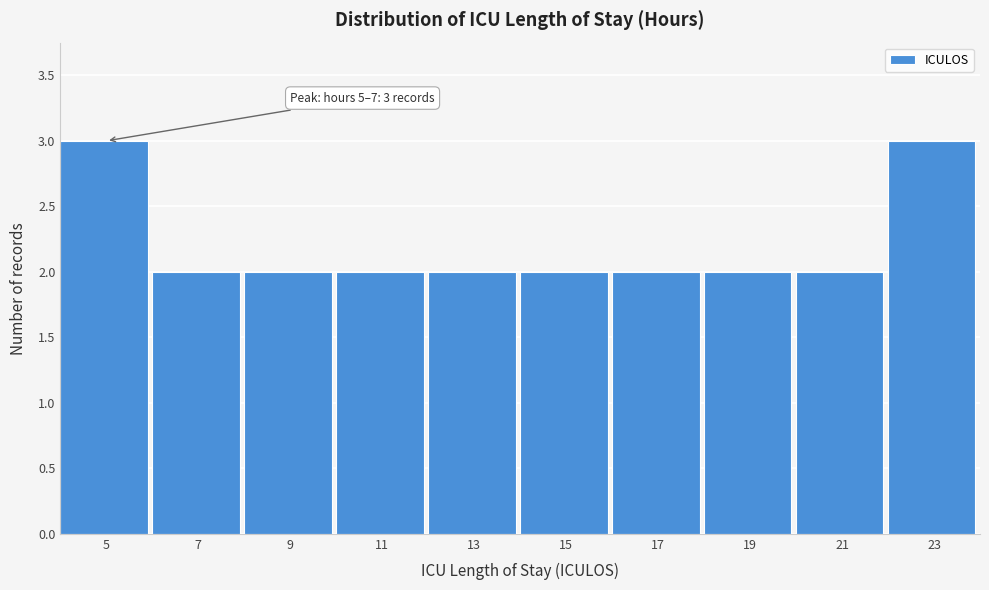

Reading left to right, extract all data points from this chart.

3	2	2	2	2	2	2	2	2	3